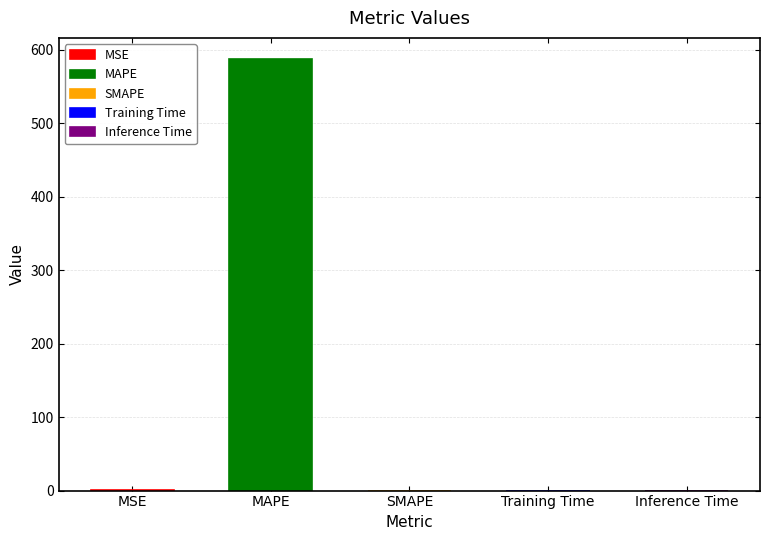

At which label is the value closest to 293?

MSE